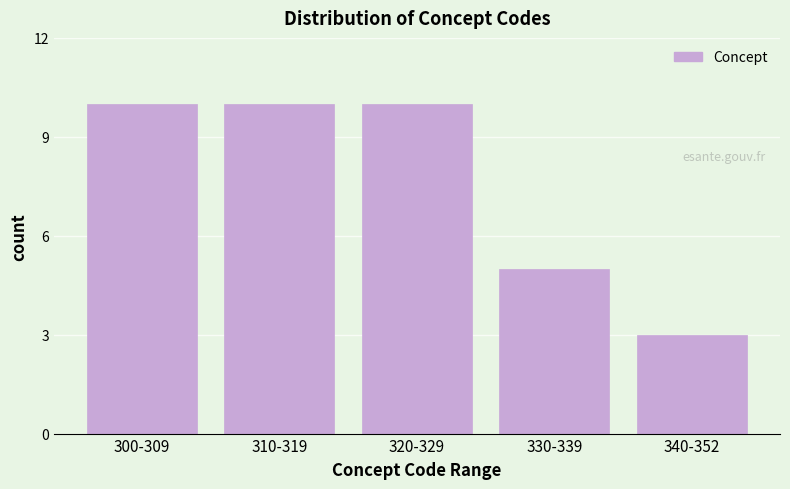

Reading left to right, list all the values displayed in this chart.

10	10	10	5	3